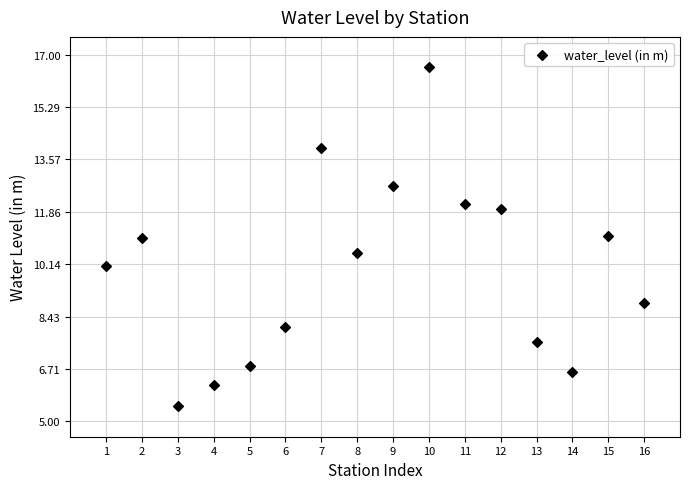

What is the range of X values (max minus min)?

15.0